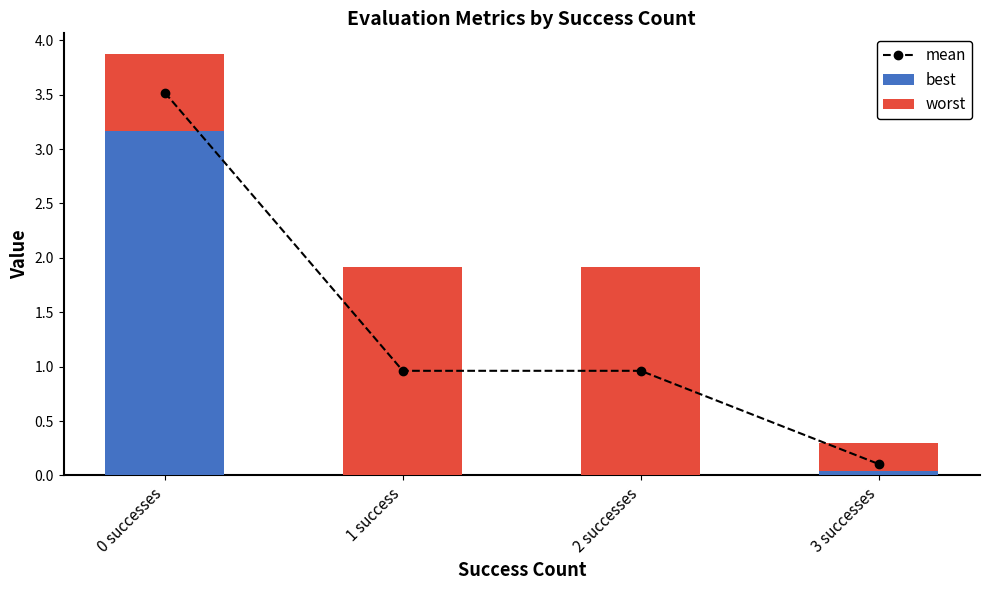

Which series has the largest range (max minus min)?

mean